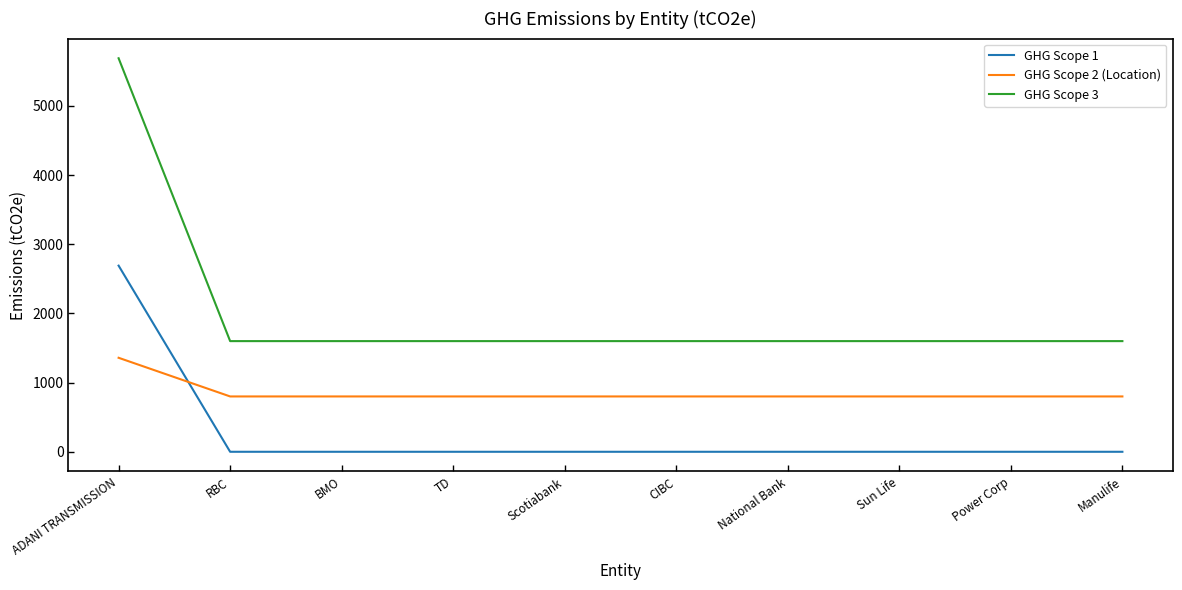

Reading right to left, list all the values displayed in this chart.

GHG Scope 1: 0.0	0.0	0.0	0.0	0.0	0.0	0.0	0.0	0.0	2691.1
GHG Scope 2 (Location): 800.0	800.0	800.0	800.0	800.0	800.0	800.0	800.0	800.0	1358.9
GHG Scope 3: 1600.0	1600.0	1600.0	1600.0	1600.0	1600.0	1600.0	1600.0	1600.0	5689.6